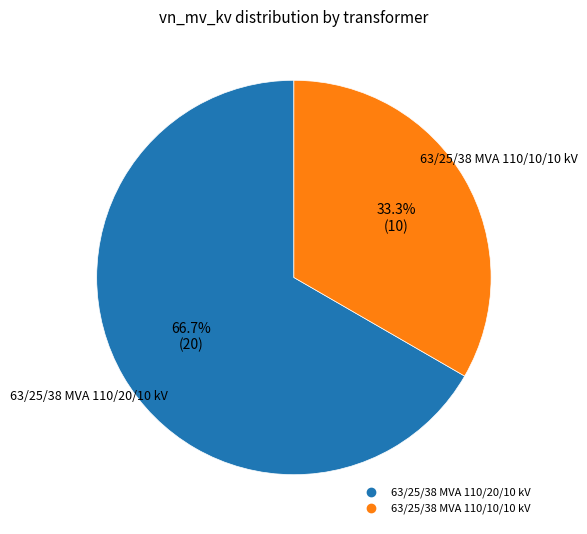

Combined, what portion of the pie is 63/25/38 MVA 110/10/10 kV and 63/25/38 MVA 110/20/10 kV?

100.0%